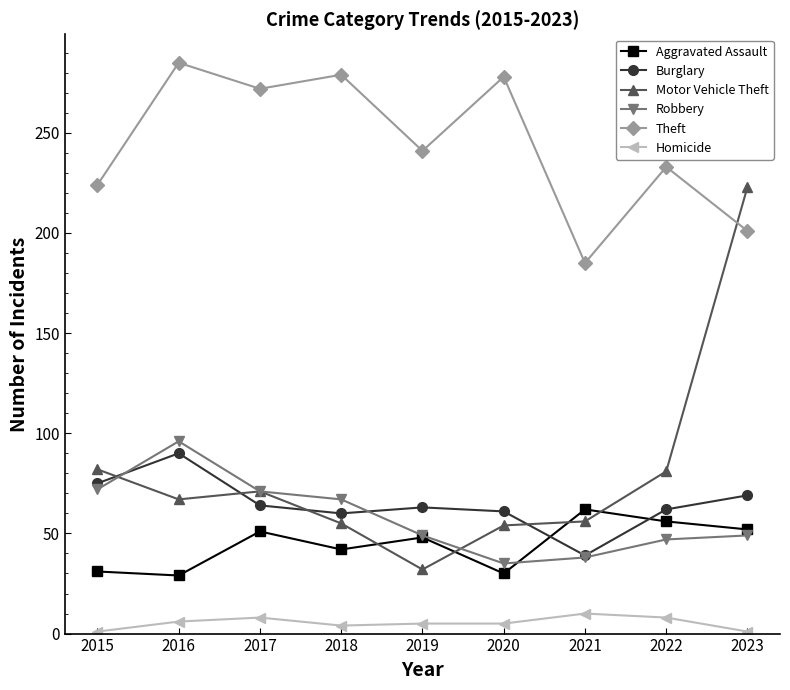

At how many categories does at least one series exceed 167?

9